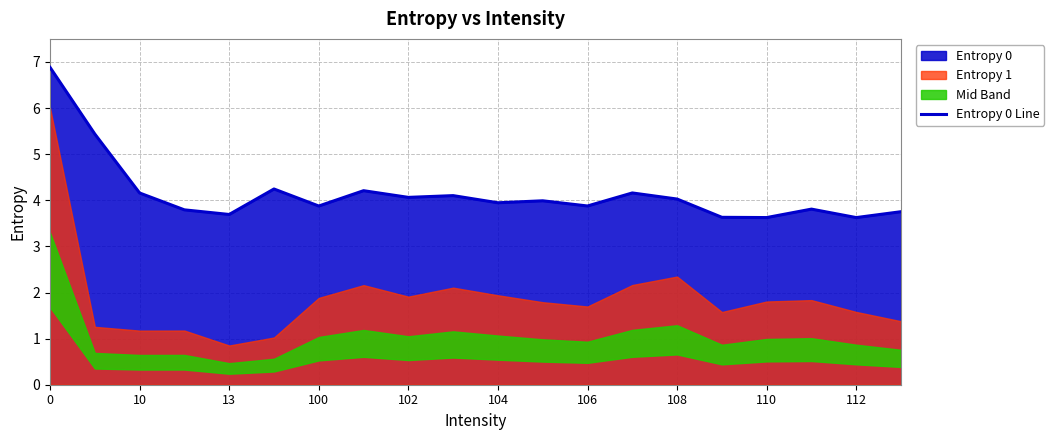

True or false: the data has more than 1 interior local peaks.

True